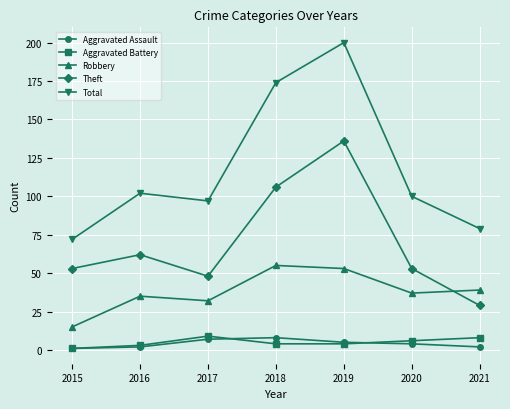

What is the value of the Aggravated Battery point at the 2nd from the left?

3